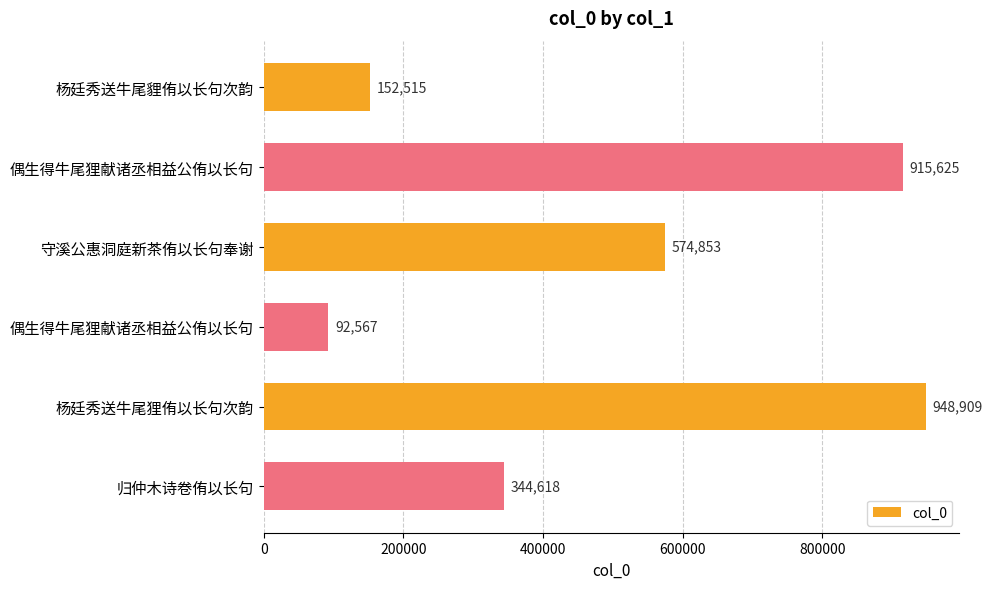

How many bars are there in total?

6